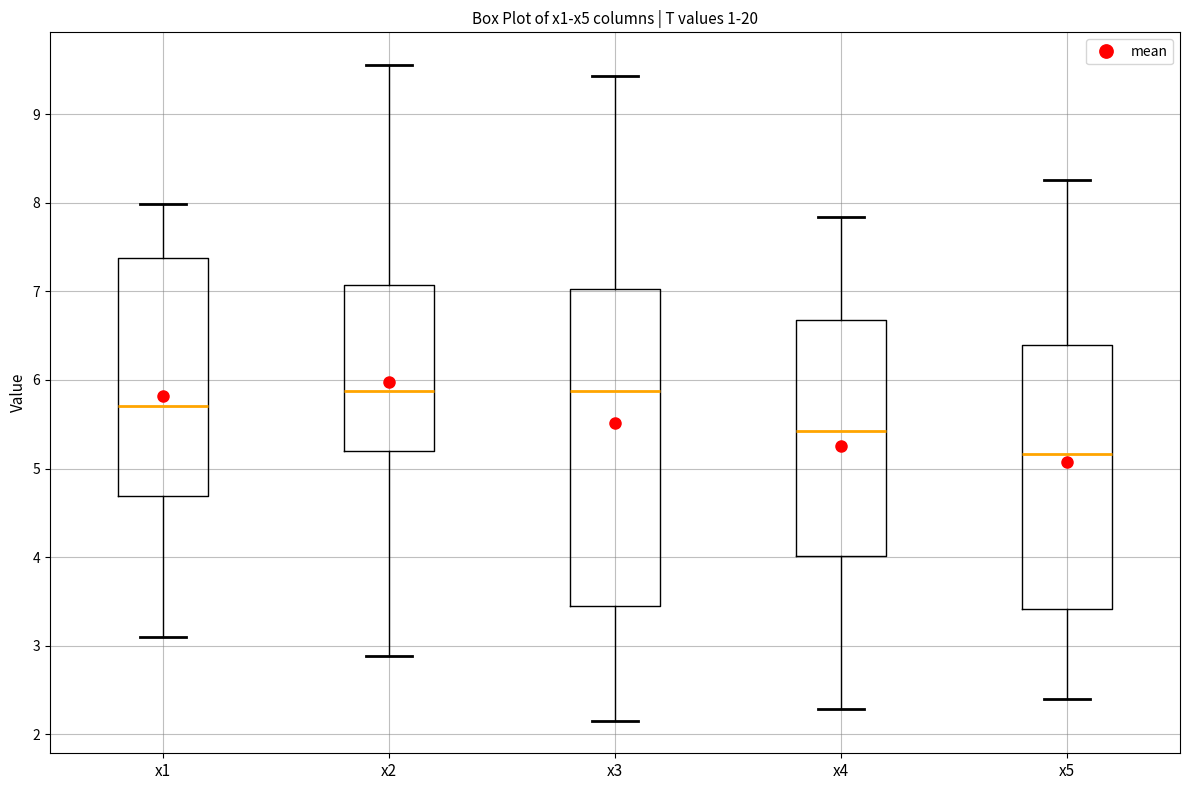

Reading left to right, read every box against the y-axis: the position of its median line, the range the box covers, and the ends of its whiskers. The values are not printed on the chart, so give them approximately, as read against the axis.

x1: median 5.7, box 4.7 to 7.4, whiskers 3.1 to 8.0
x2: median 5.9, box 5.2 to 7.1, whiskers 2.9 to 9.6
x3: median 5.9, box 3.4 to 7.0, whiskers 2.2 to 9.4
x4: median 5.4, box 4.0 to 6.7, whiskers 2.3 to 7.8
x5: median 5.2, box 3.4 to 6.4, whiskers 2.4 to 8.3